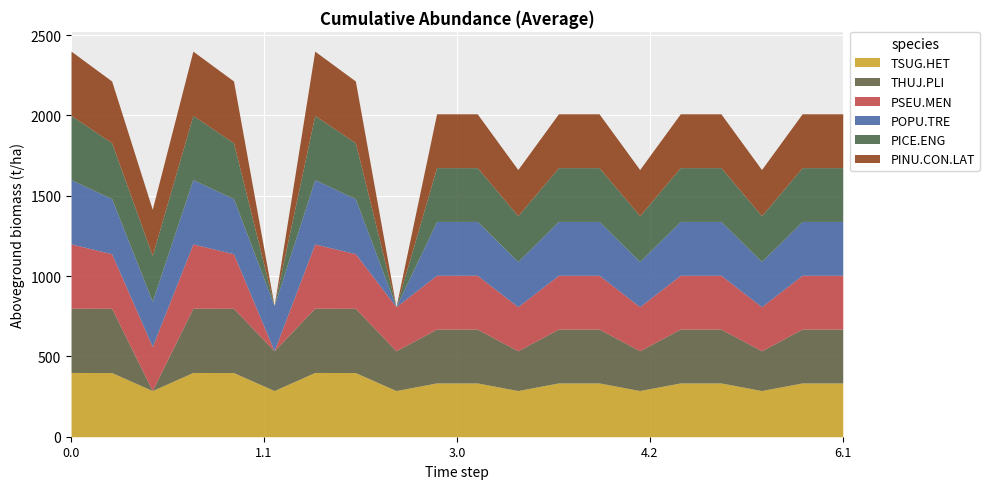

What are all the series names shown in the legend?

TSUG.HET, THUJ.PLI, PSEU.MEN, POPU.TRE, PICE.ENG, PINU.CON.LAT